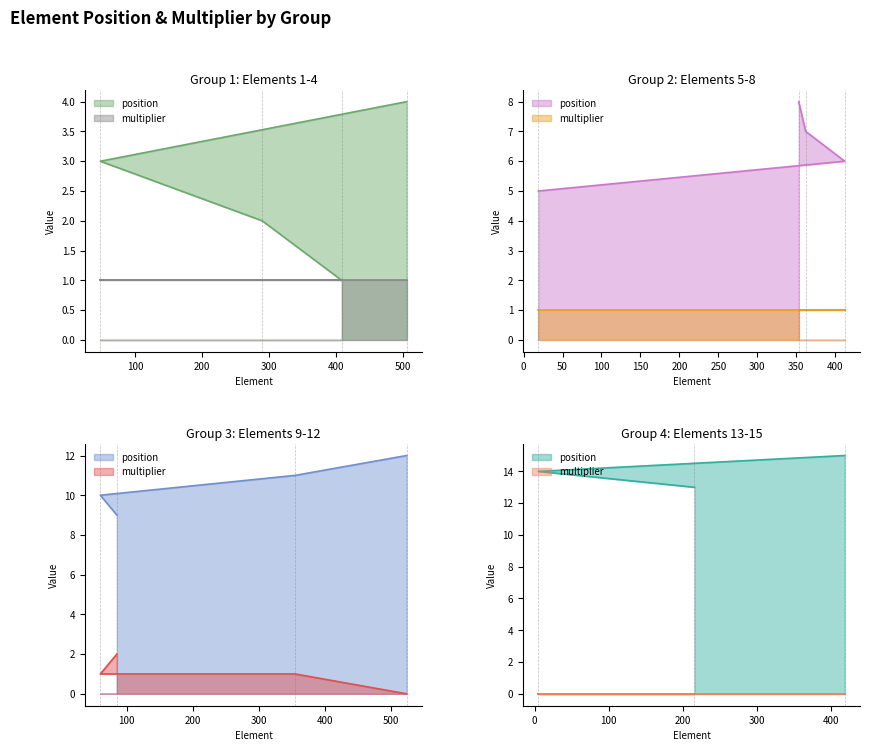

What is the minimum value for position?

1